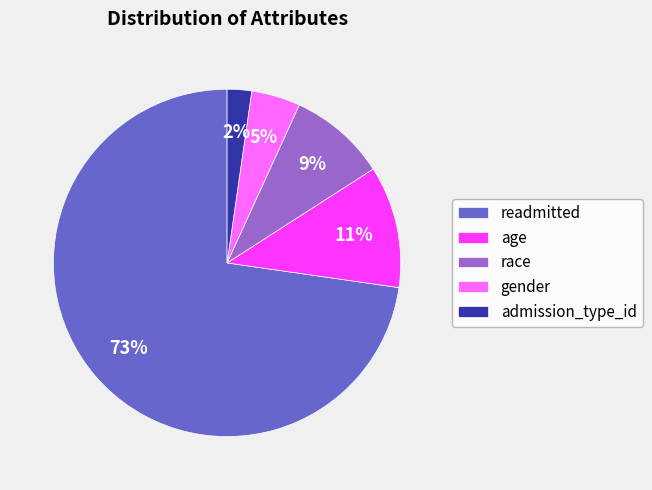

Count the number of slices in the pie.

5